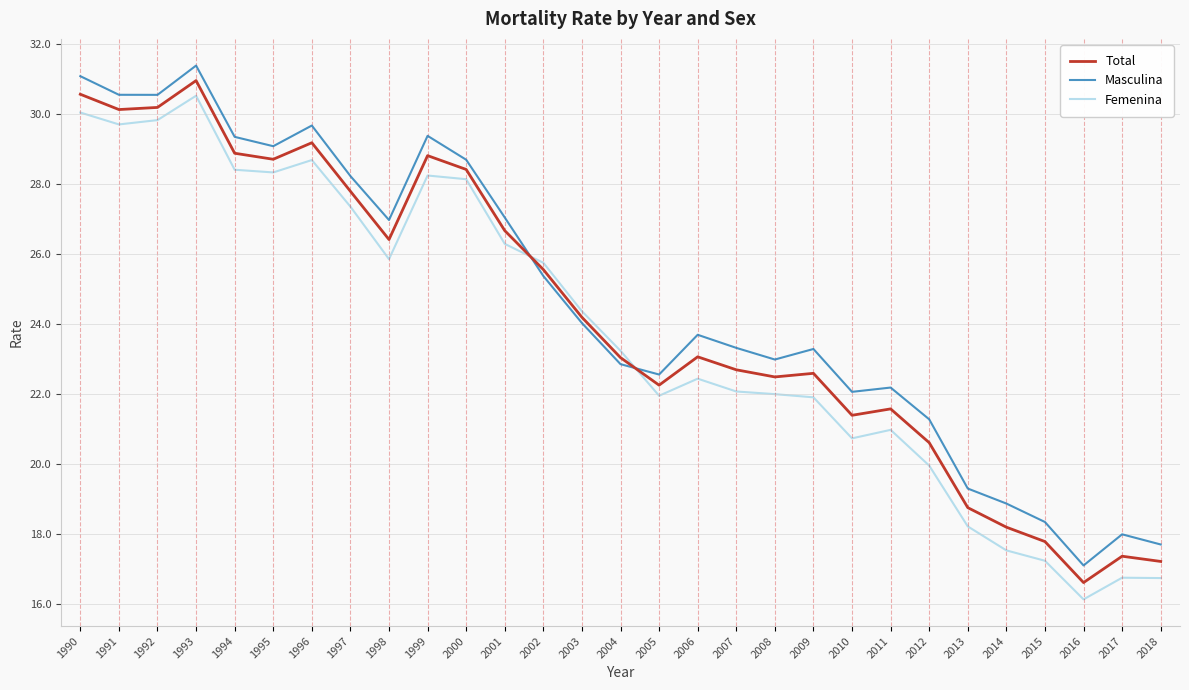

What is the sum of all Total values?

702.2